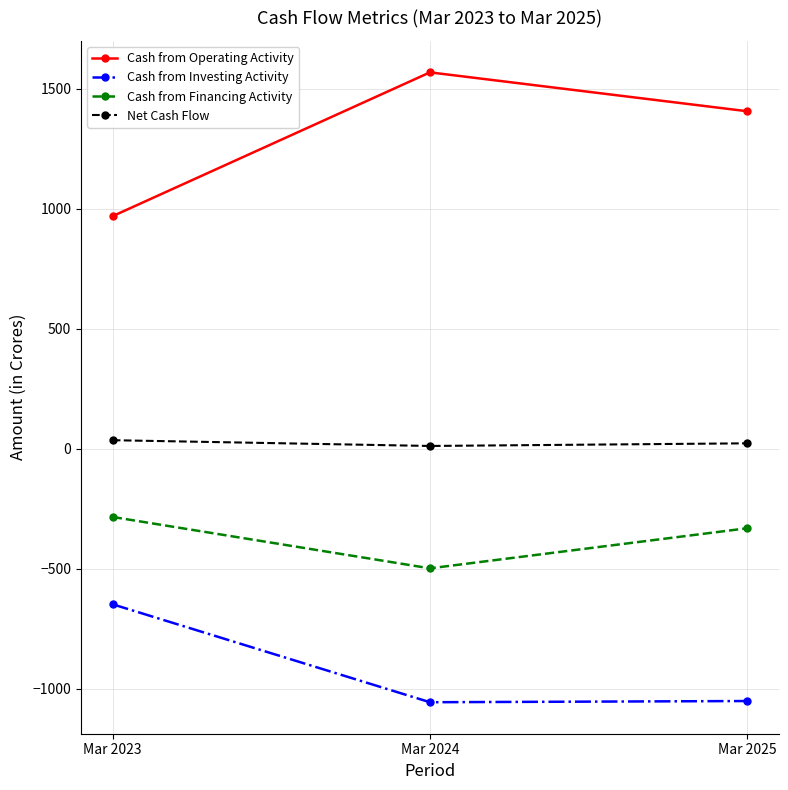

What is the difference between the Cash from Financing Activity values at Mar 2025 and Mar 2024?

167